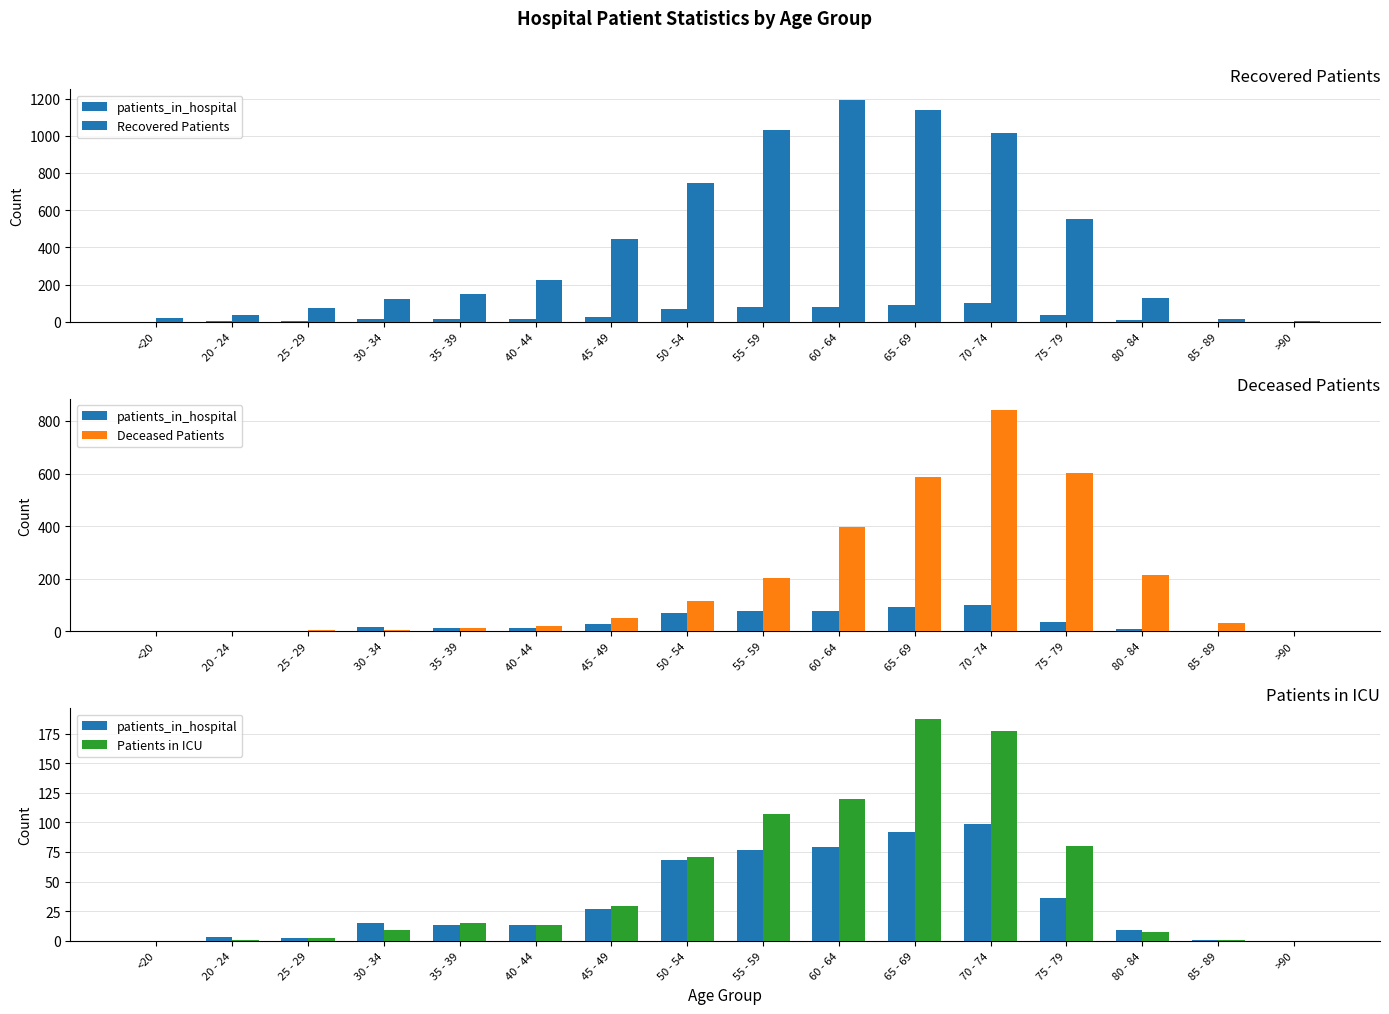

Between <20 and 80 - 84, which series saw the biggest shift?

Deceased Patients